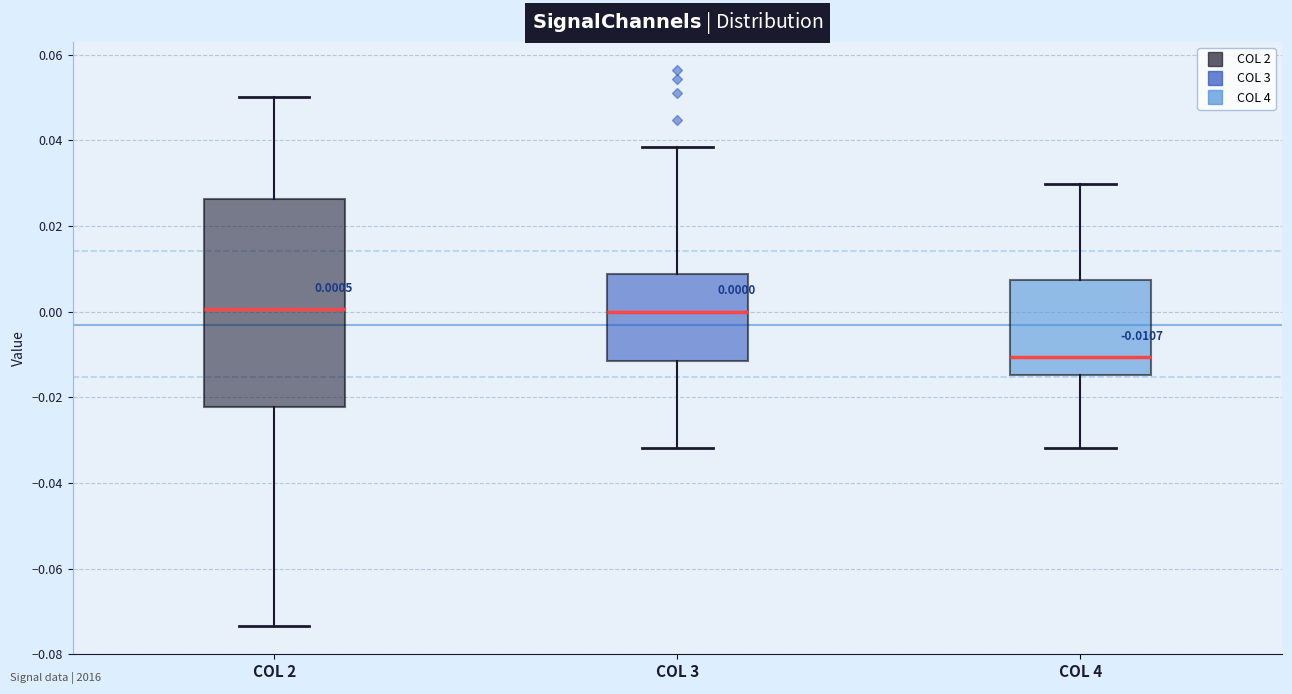

Which box has the lowest median line?

COL 4